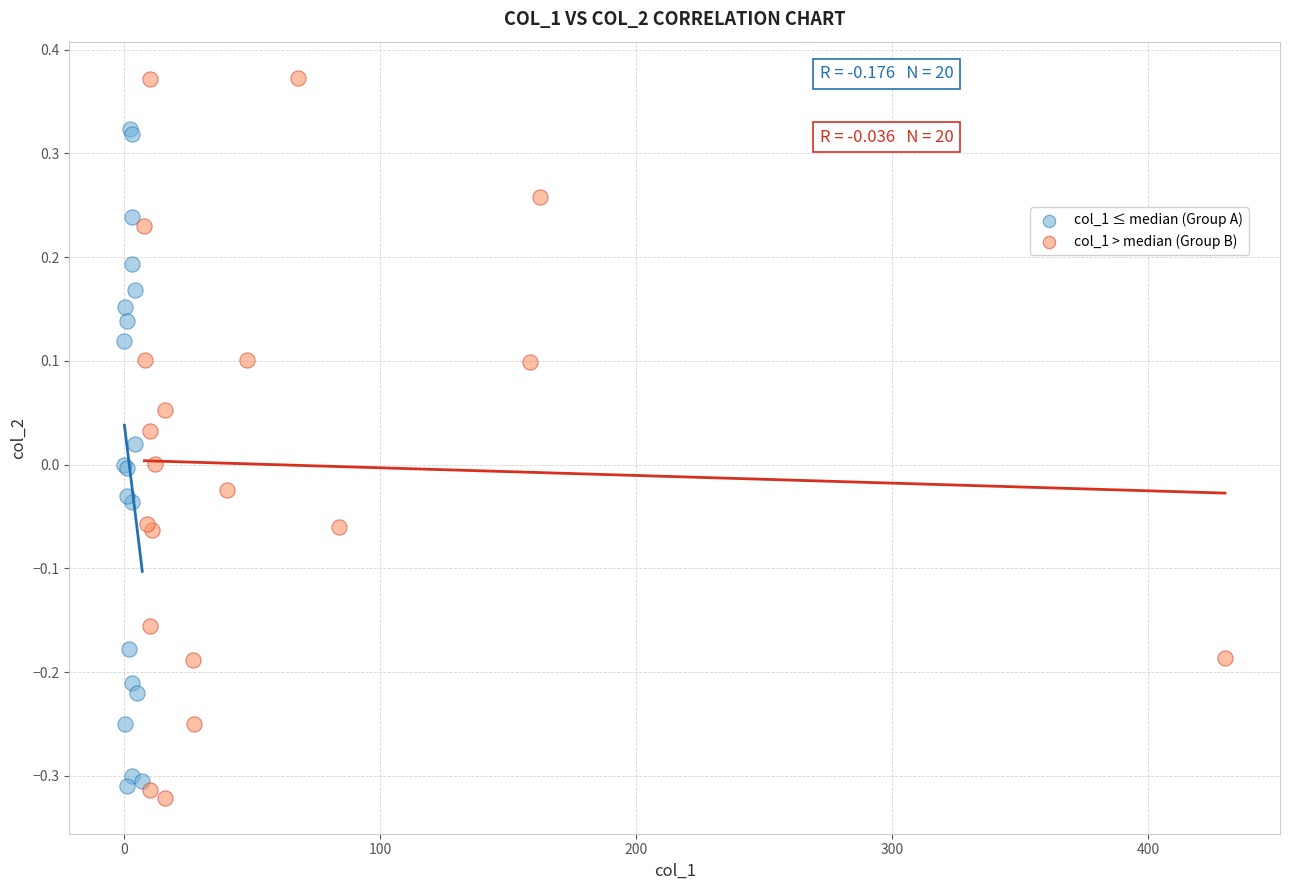

Which series has the widest spread of Y values?

col_1 > median (Group B)